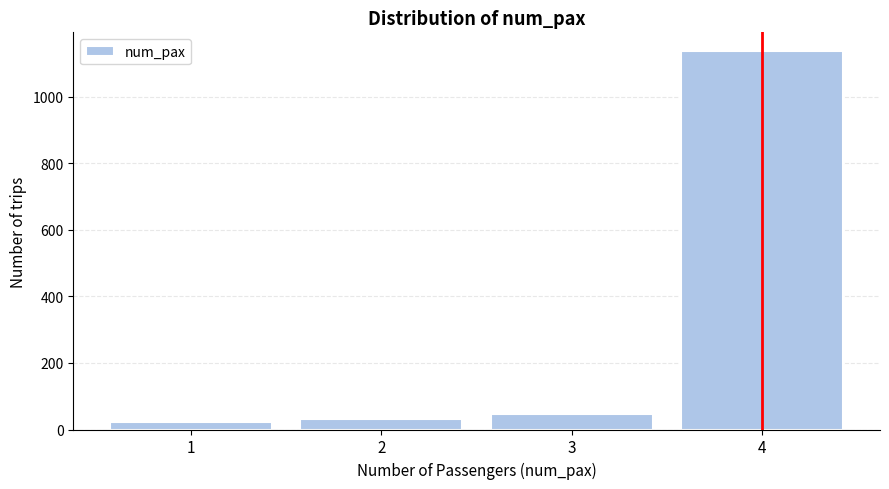

Reading left to right, transcribe all the data shown in this chart.

23	31	47	1137